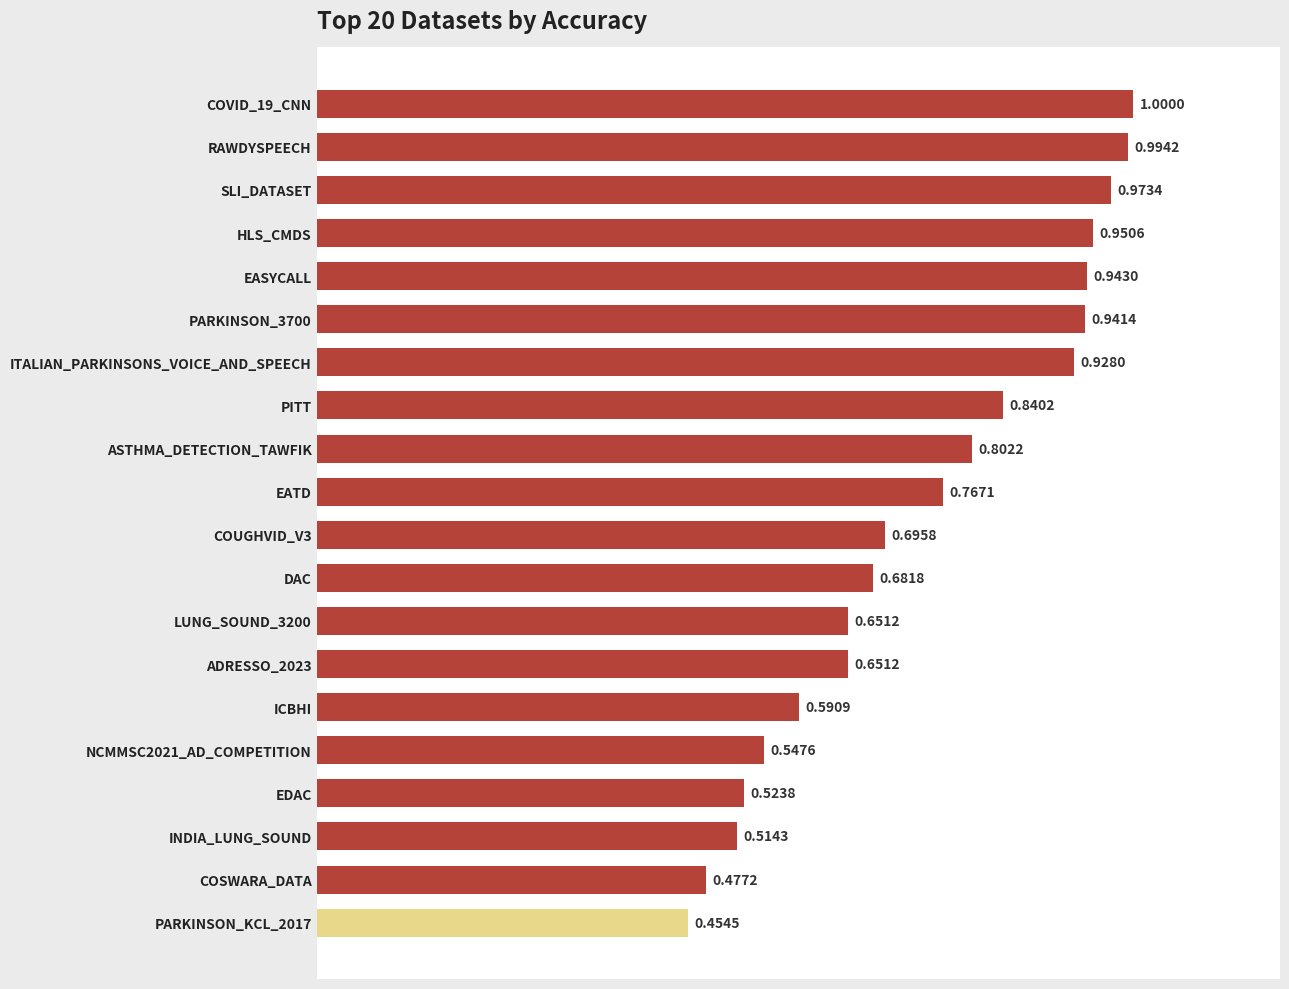

Between PARKINSON_KCL_2017 and EASYCALL, which is larger?

EASYCALL